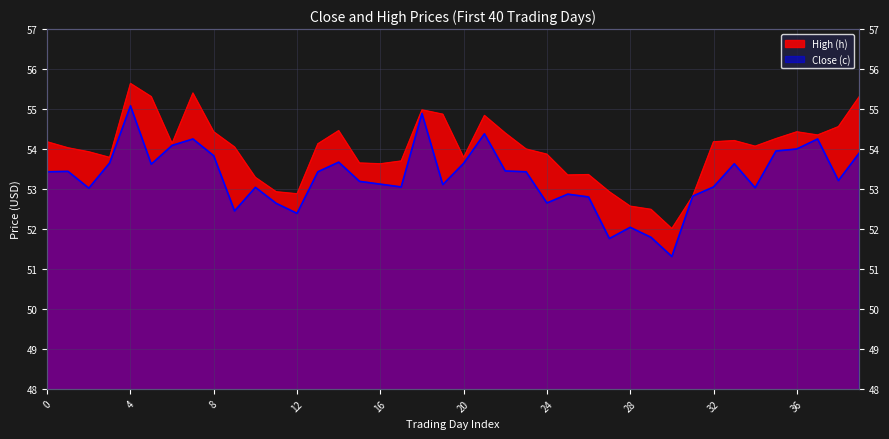

Reading right to left, transcribe all the data shown in this chart.

Close (c): 53.9	53.2	54.2	54.0	54.0	53.0	53.6	53.0	52.8	51.3	51.8	52.0	51.8	52.8	52.9	52.6	53.4	53.5	54.4	53.6	53.1	54.9	53.0	53.1	53.2	53.7	53.4	52.4	52.6	53.0	52.5	53.8	54.2	54.1	53.6	55.1	53.6	53.0	53.4	53.4
High (h): 55.3	54.6	54.4	54.4	54.3	54.1	54.2	54.2	52.8	52.0	52.5	52.6	52.9	53.4	53.4	53.9	54.0	54.4	54.8	53.8	54.9	55.0	53.7	53.6	53.6	54.5	54.1	52.9	52.9	53.3	54.0	54.4	55.4	54.1	55.3	55.6	53.8	53.9	54.0	54.2